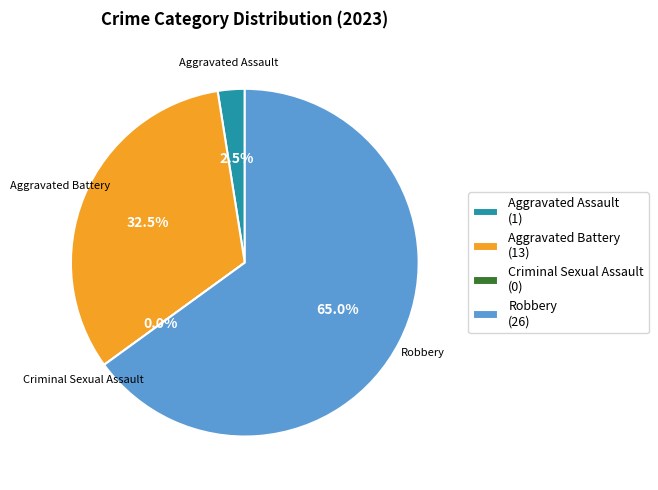

Rank the categories by value from highest to lowest.

Robbery, Aggravated Battery, Aggravated Assault, Criminal Sexual Assault